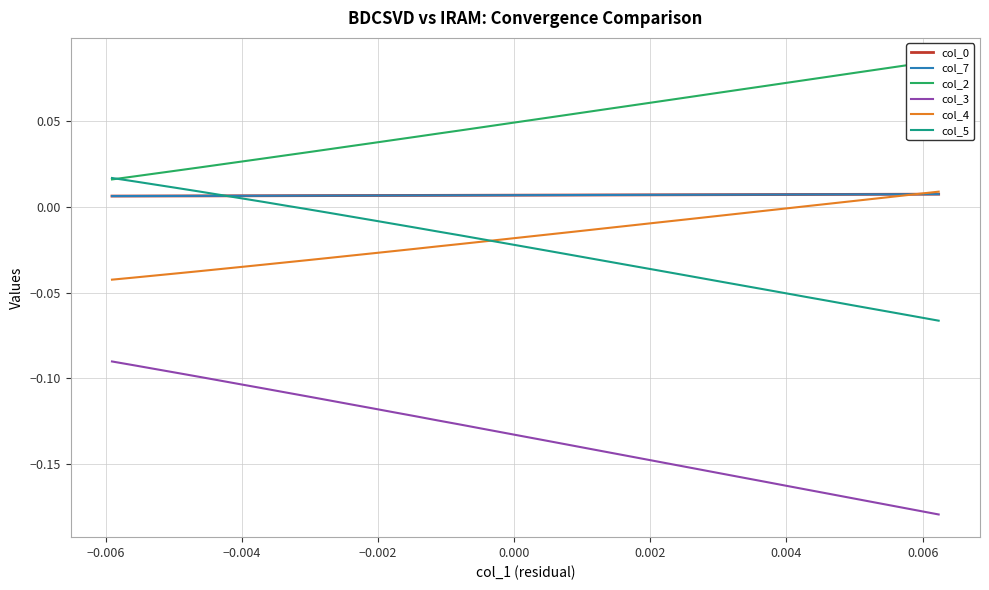

What is the sum of all col_7 values?

0.3